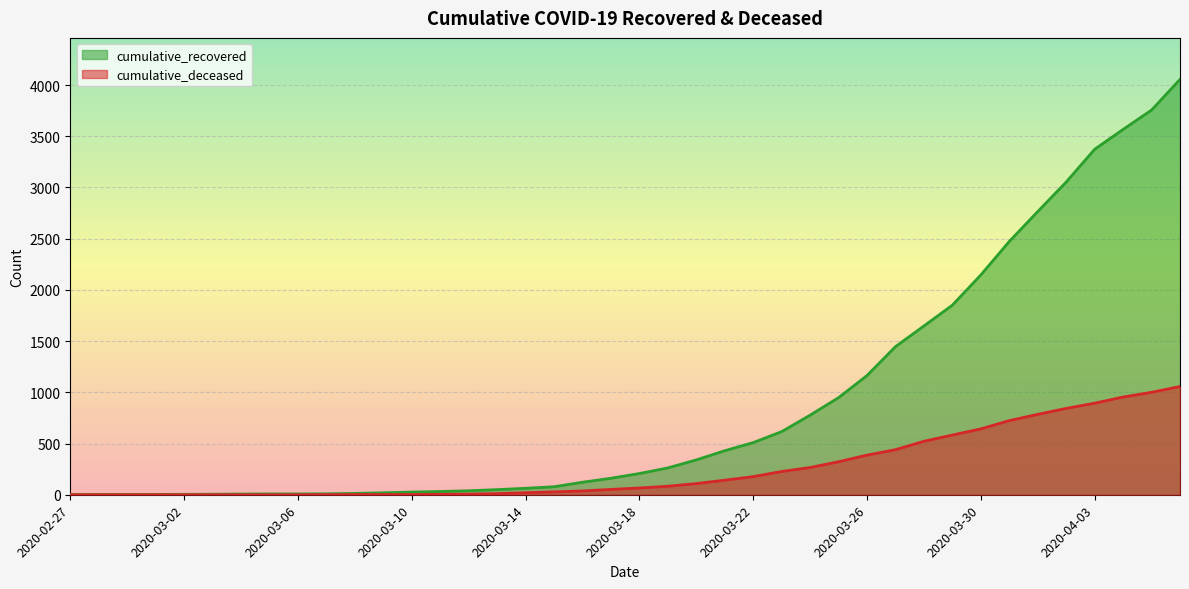

Reading left to right, list all the values displayed in this chart.

cumulative_recovered: 2	3	3	3	4	5	7	8	8	9	13	19	26	32	39	50	63	78	122	161	207	262	340	430	509	616	777	948	1164	1446	1648	1851	2146	2473	2765	3053	3373	3567	3756	4055
cumulative_deceased: 0	0	0	0	0	0	0	0	0	1	2	2	2	4	6	11	20	28	37	52	66	83	109	142	177	227	266	322	387	440	522	583	643	724	785	843	894	954	1000	1057